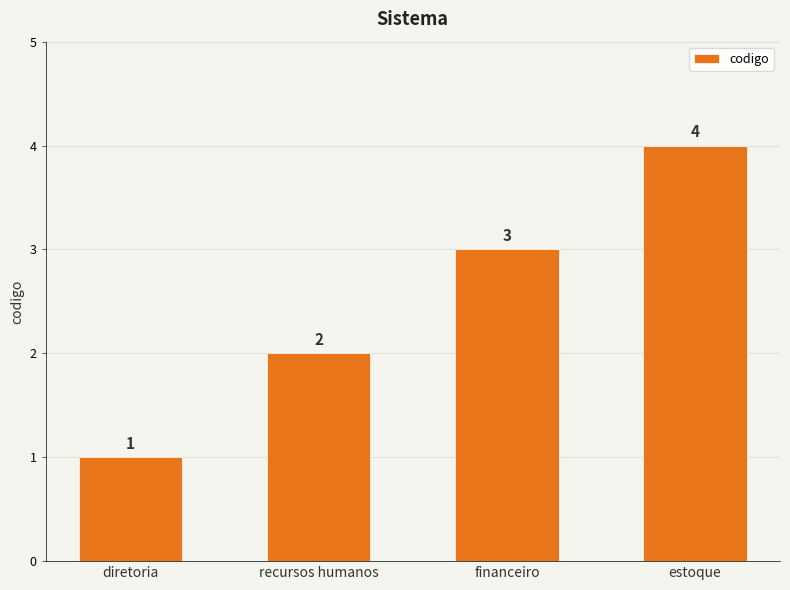

What value does the data have at recursos humanos?

2